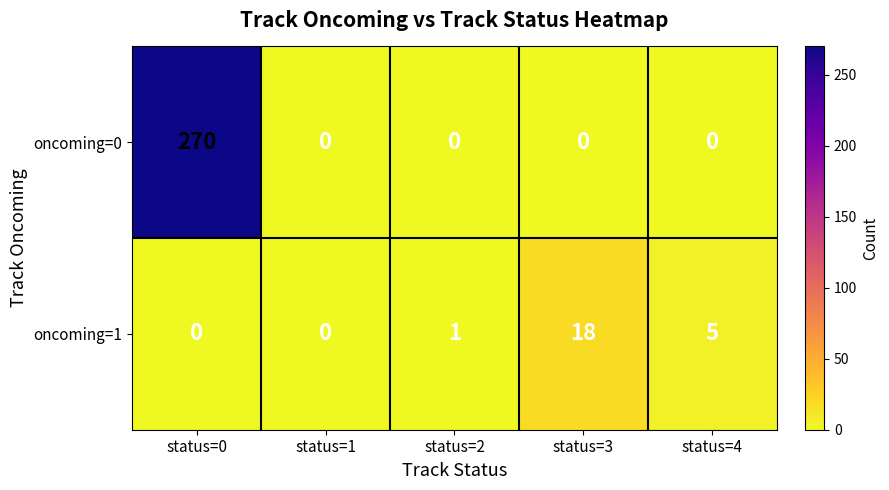

Reading left to right, list all the values displayed in this chart.

oncoming=0: status=0=270	status=1=0	status=2=0	status=3=0	status=4=0
oncoming=1: status=0=0	status=1=0	status=2=1	status=3=18	status=4=5